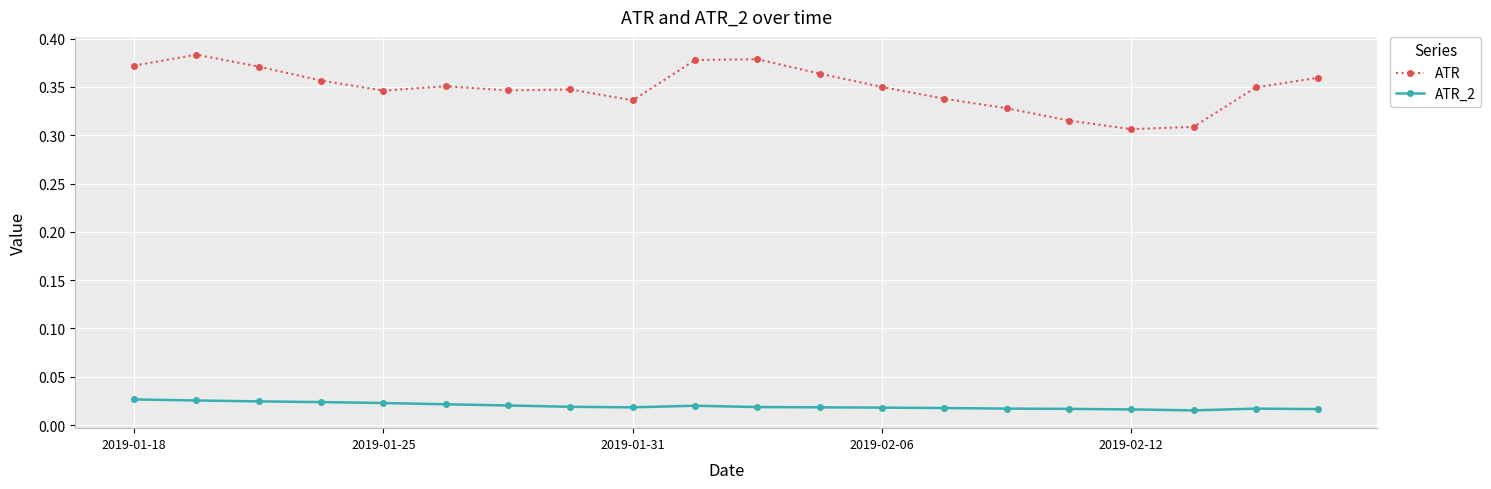

At how many categories does at least one series exceed 0?

20